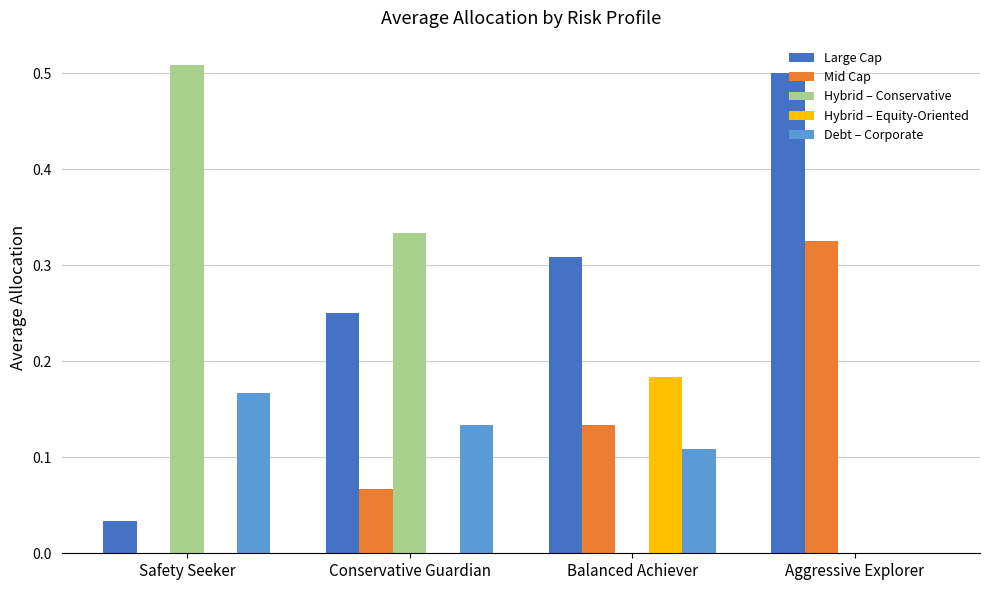

What is the total value across all series at Conservative Guardian?

0.8